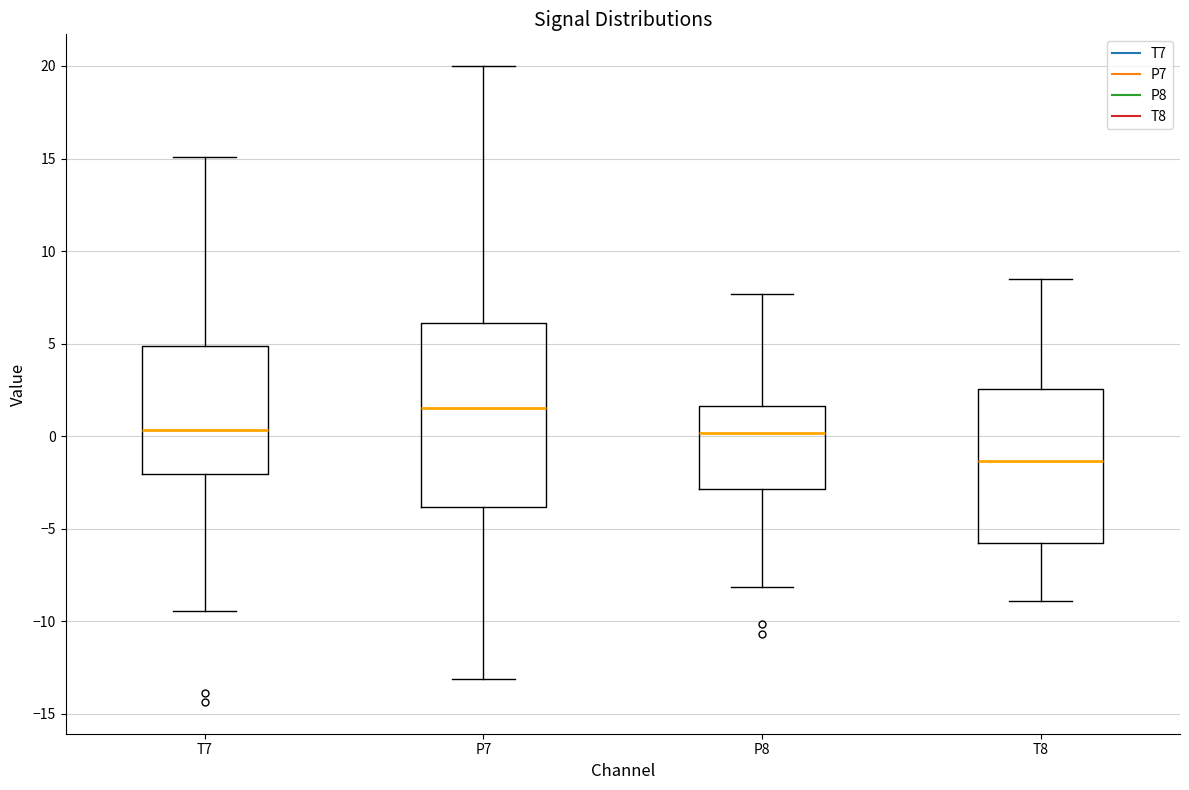

Reading left to right, read every box against the y-axis: the position of its median line, the range the box covers, and the ends of its whiskers. The values are not printed on the chart, so give them approximately, as read against the axis.

T7: median 0.5, box -2.0 to 5.0, whiskers -9.5 to 15.0
P7: median 1.5, box -4.0 to 6.0, whiskers -13.0 to 20.0
P8: median 0.0, box -3.0 to 1.5, whiskers -8.0 to 7.5
T8: median -1.5, box -6.0 to 2.5, whiskers -9.0 to 8.5